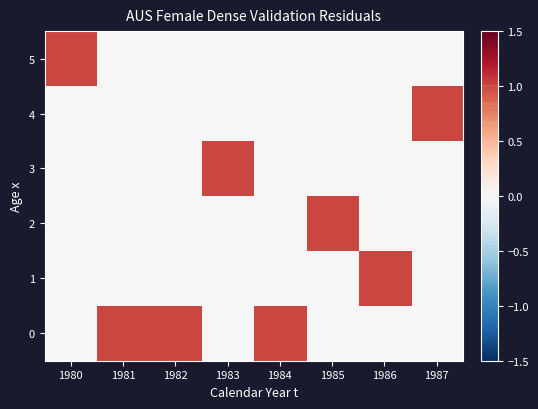

Reading left to right, what are all the values shown in this chart?

0: 1980=0	1981=1	1982=1	1983=0	1984=1	1985=0	1986=0	1987=0
1: 1980=0	1981=0	1982=0	1983=0	1984=0	1985=0	1986=1	1987=0
2: 1980=0	1981=0	1982=0	1983=0	1984=0	1985=1	1986=0	1987=0
3: 1980=0	1981=0	1982=0	1983=1	1984=0	1985=0	1986=0	1987=0
4: 1980=0	1981=0	1982=0	1983=0	1984=0	1985=0	1986=0	1987=1
5: 1980=1	1981=0	1982=0	1983=0	1984=0	1985=0	1986=0	1987=0